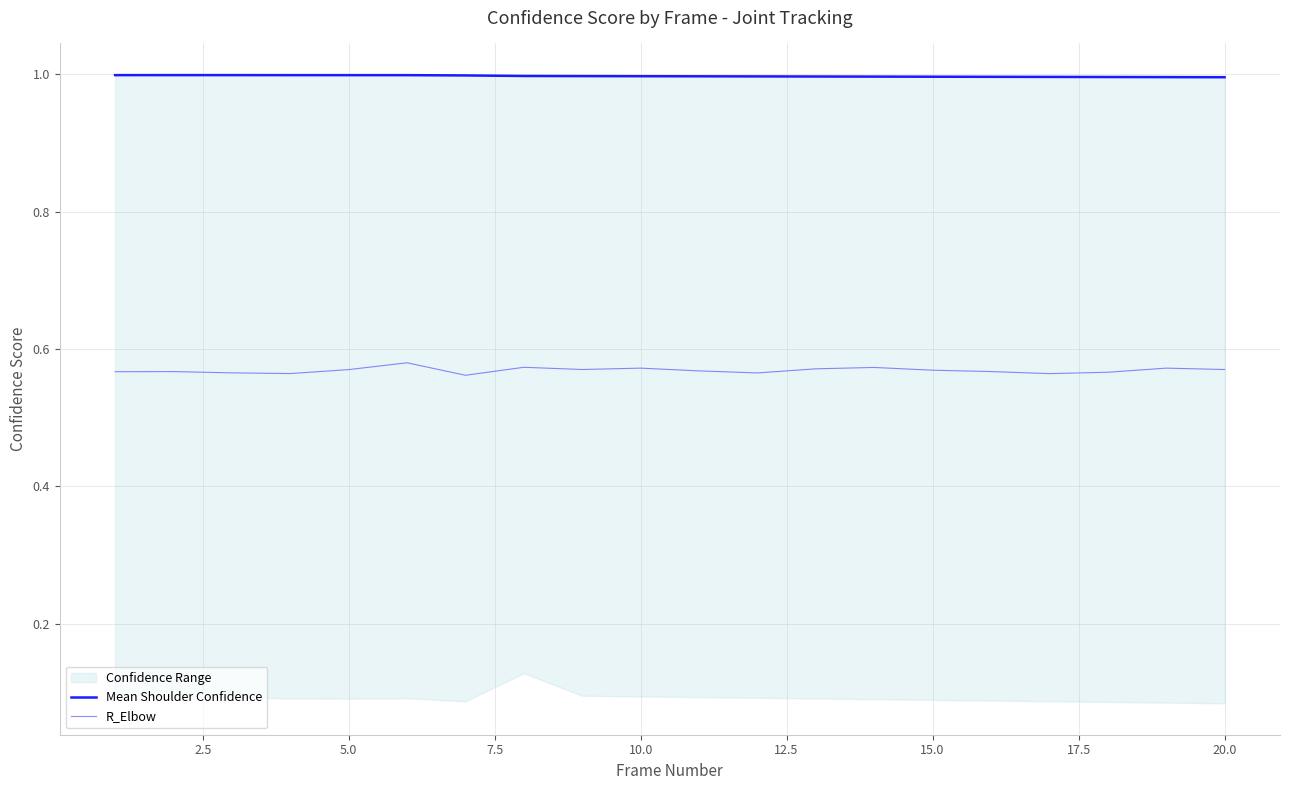

True or false: R_Elbow and Mean Shoulder Confidence cross at least once.

False